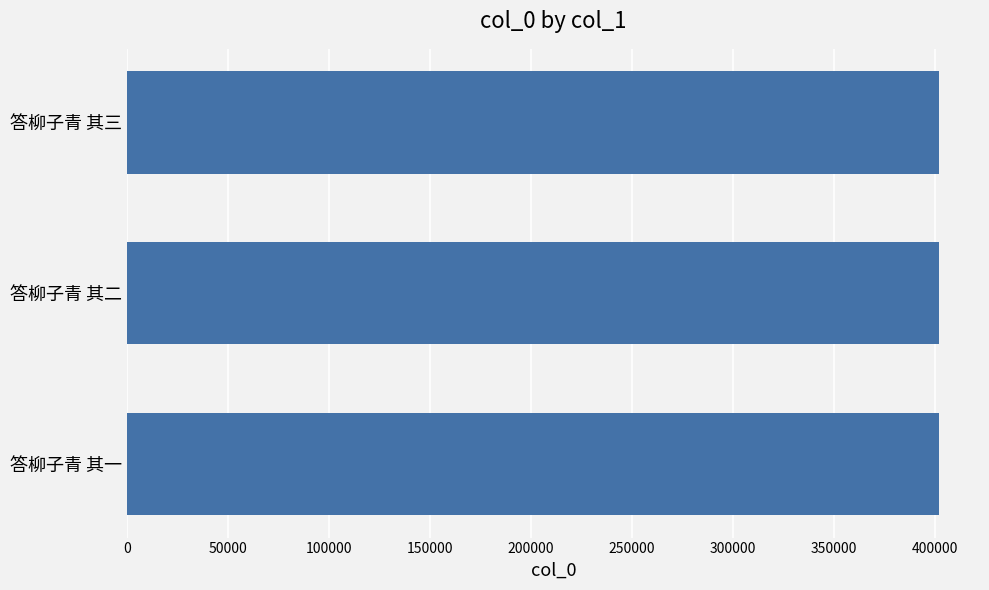

True or false: the data shows 209683 at 答柳子青 其一.

False